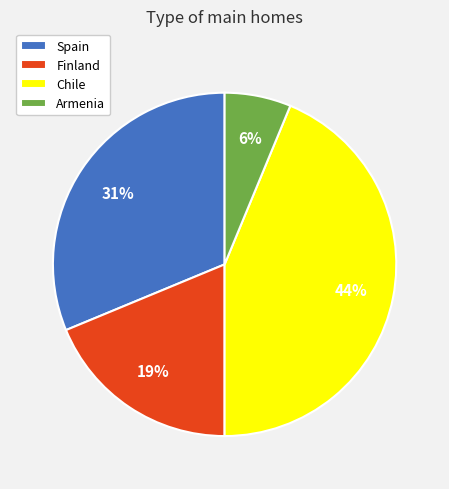

Do Spain and Chile together represent more than half of the pie?

Yes